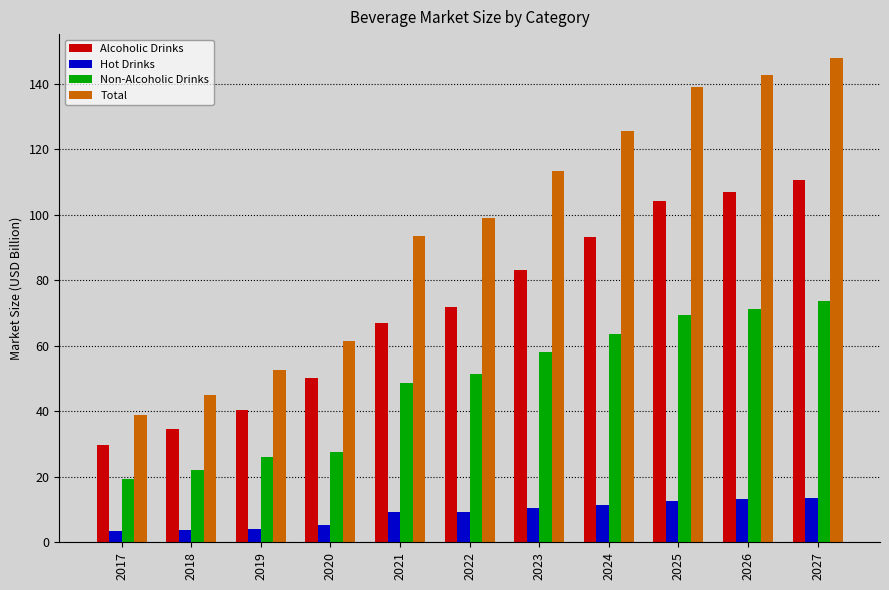

What is the total value across all series at 2025?

325.1